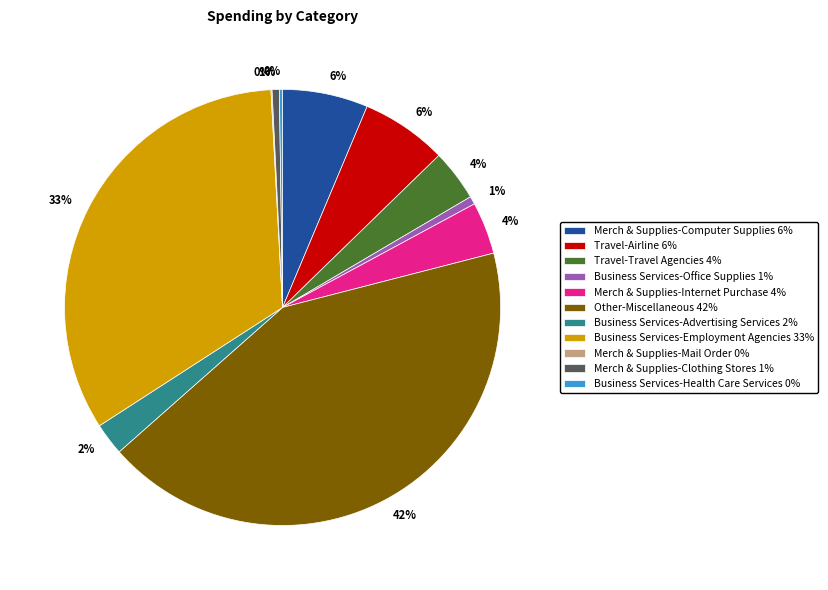

To the nearest percent, what percentage of the pie is Other-Miscellaneous 42%?

42%